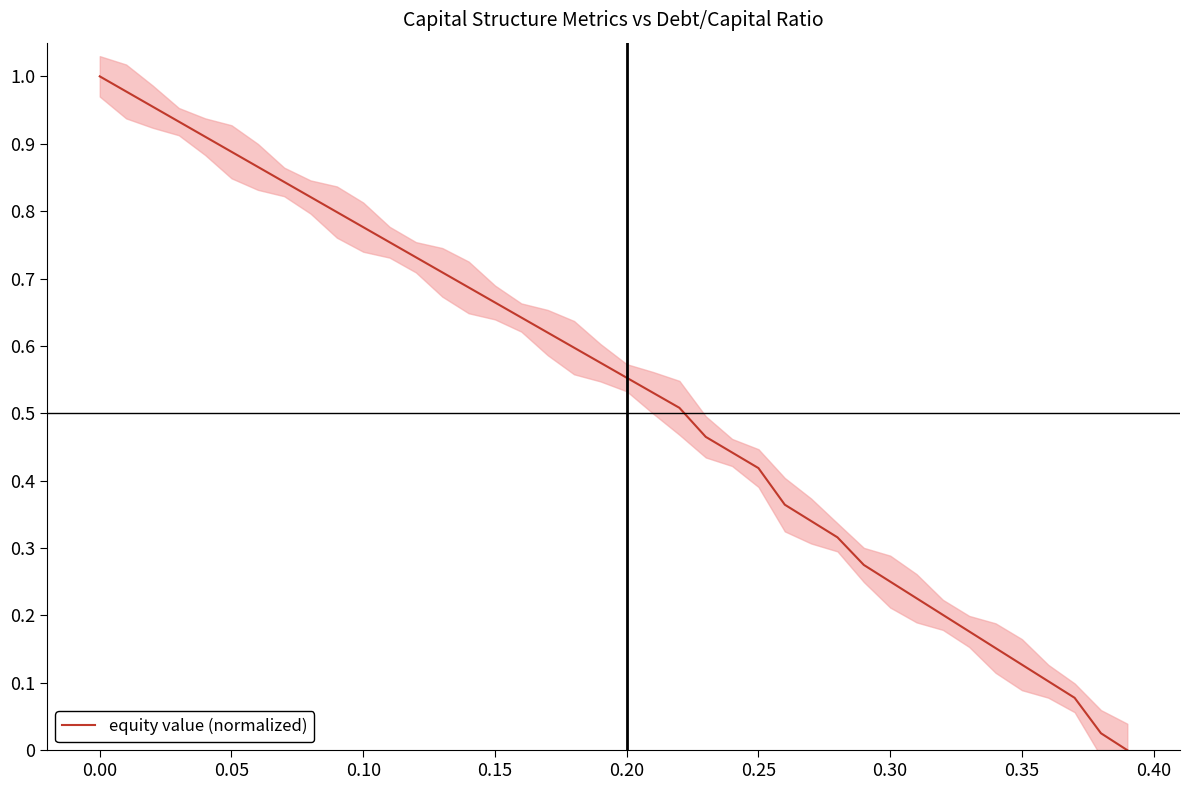

What is the difference between the values at 0.25 and 0.00?

0.6